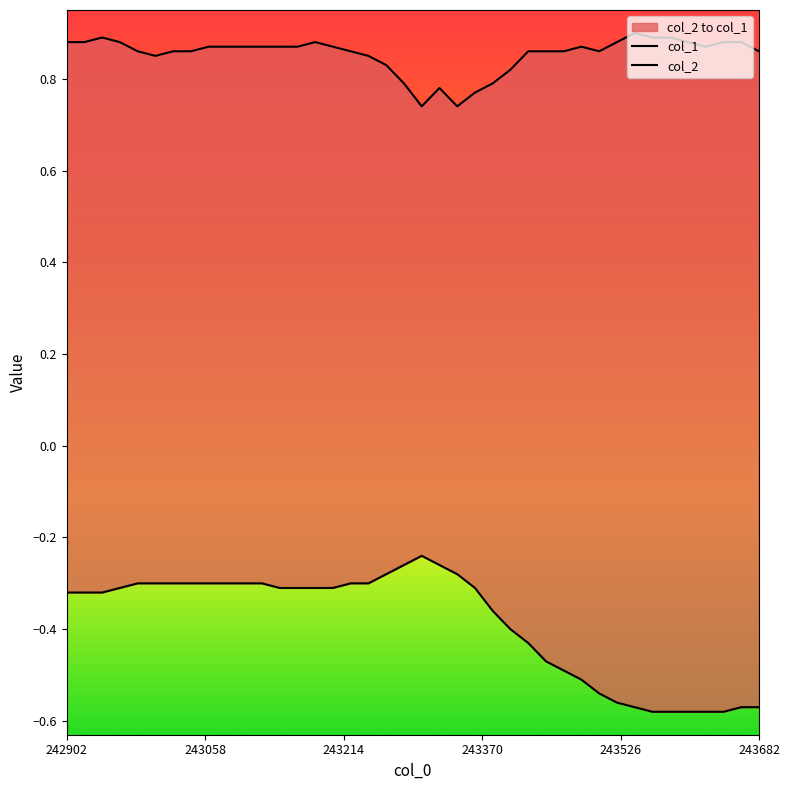

What is the average value of the col_2 series?

-0.4